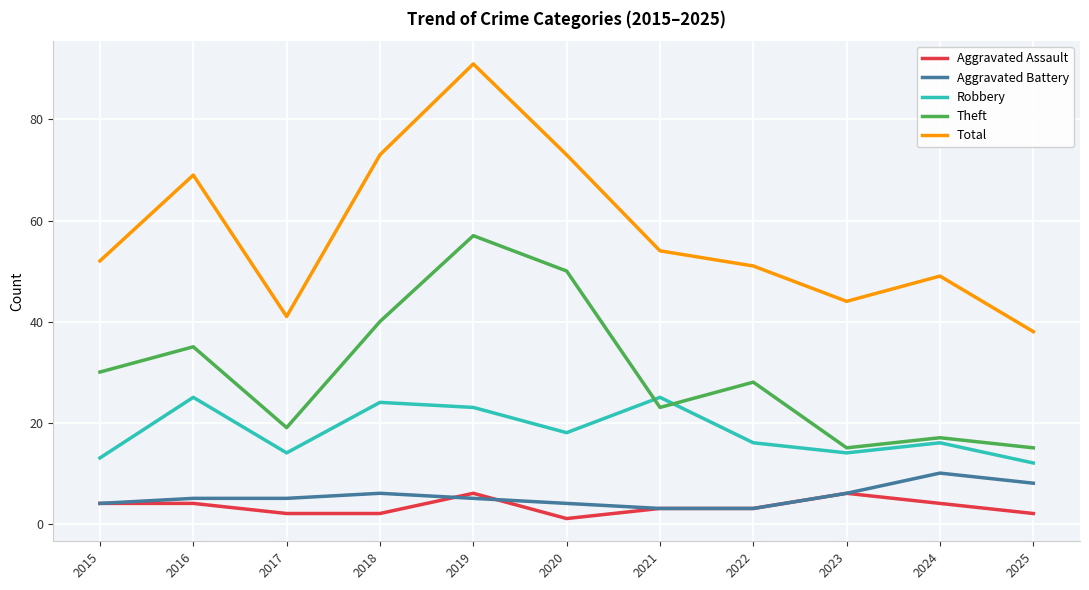

Where is the first local minimum for Total?

2017